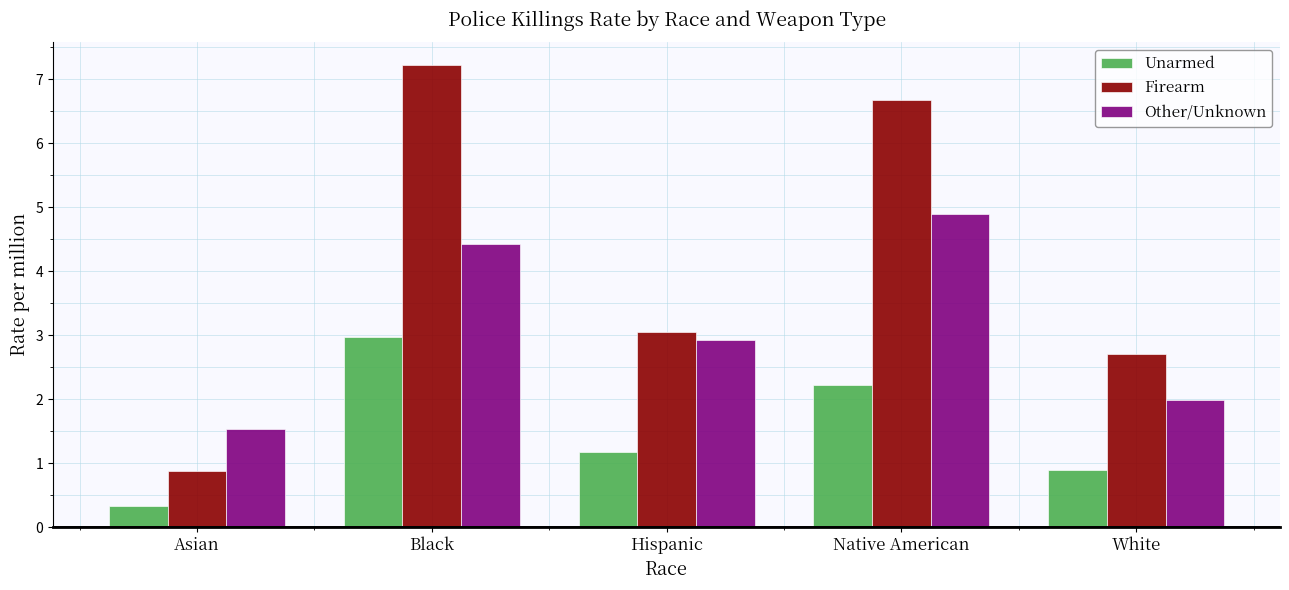

Are the bars grouped side by side (vs. stacked)?

Yes